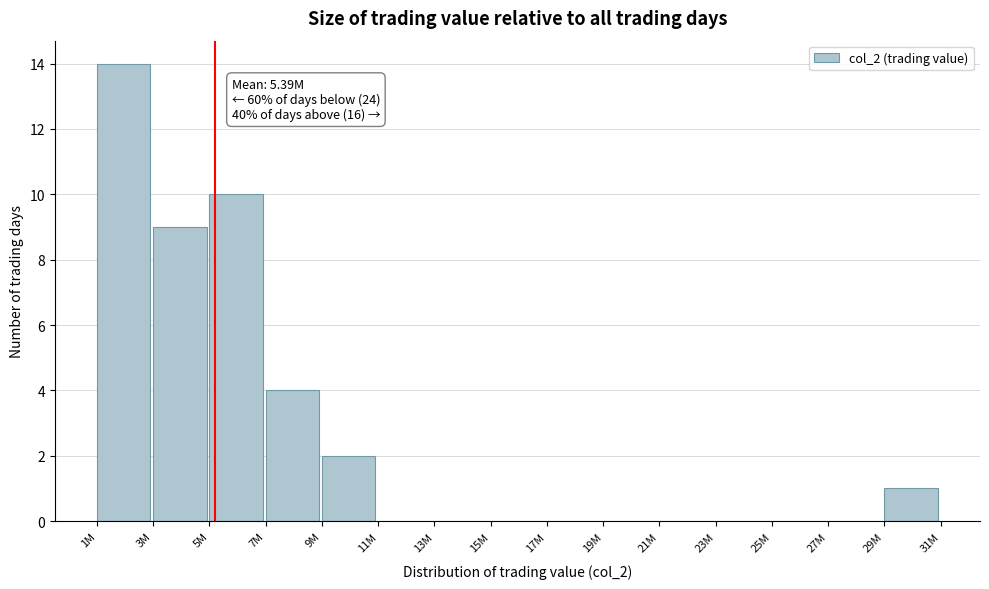

Reading left to right, extract all data points from this chart.

1M=14	3M=9	5M=10	7M=4	9M=2	11M=0	13M=0	15M=0	17M=0	19M=0	21M=0	23M=0	25M=0	27M=0	29M=1